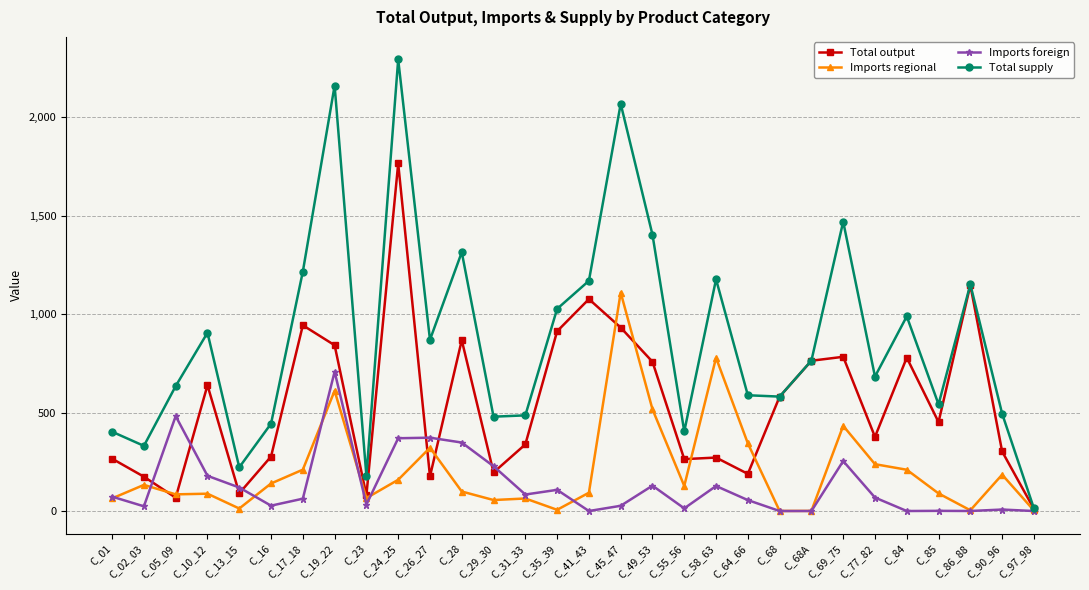

What is the difference between the Imports regional values at C_13_15 and C_02_03?

120.1